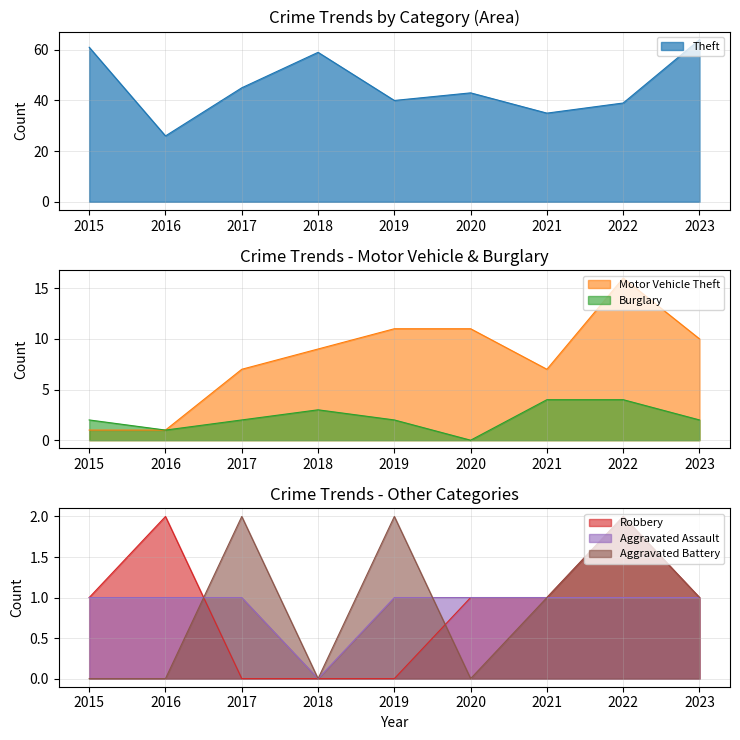

Rank the series at 2023 from lowest to highest value.

Robbery, Aggravated Assault, Aggravated Battery, Burglary, Motor Vehicle Theft, Theft